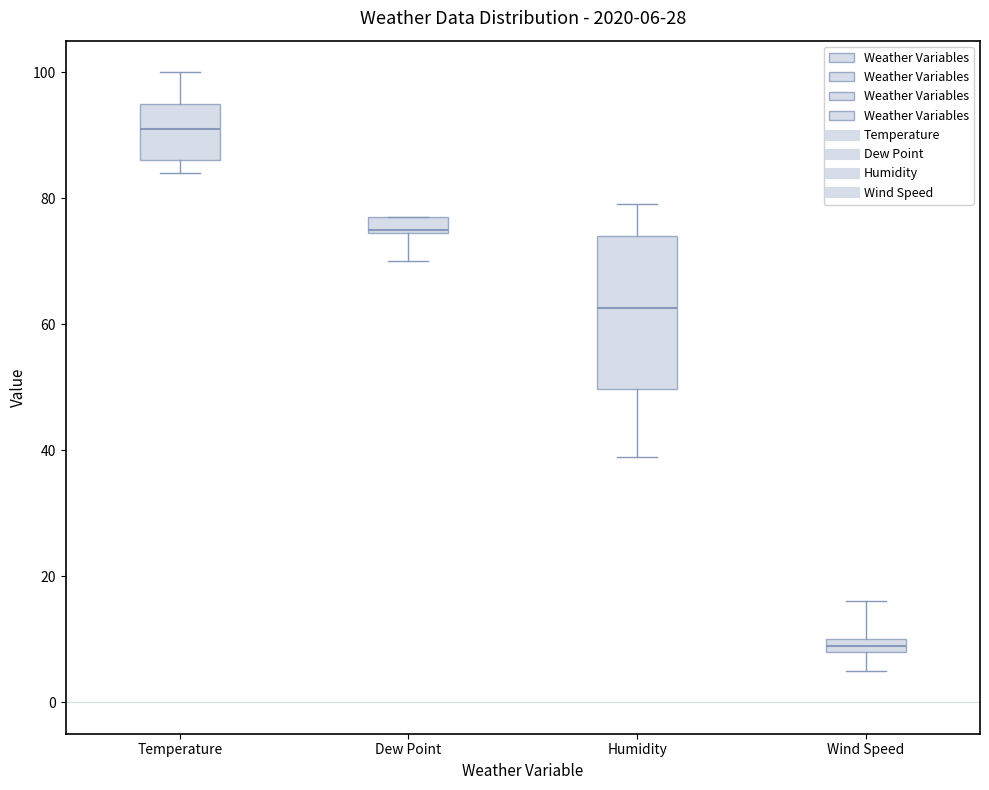

Comparing the boxes themselves (not the whiskers), which one is the tallest?

Humidity